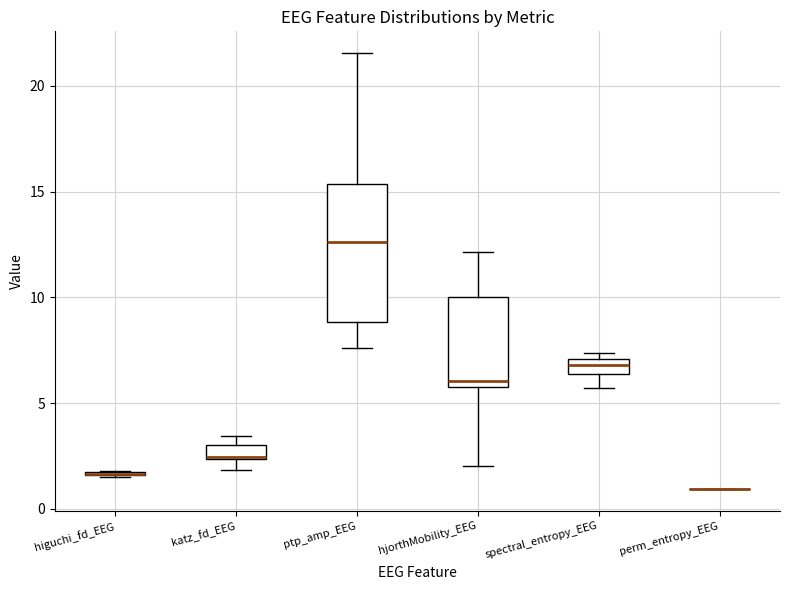

Comparing the boxes themselves (not the whiskers), which one is the tallest?

ptp_amp_EEG